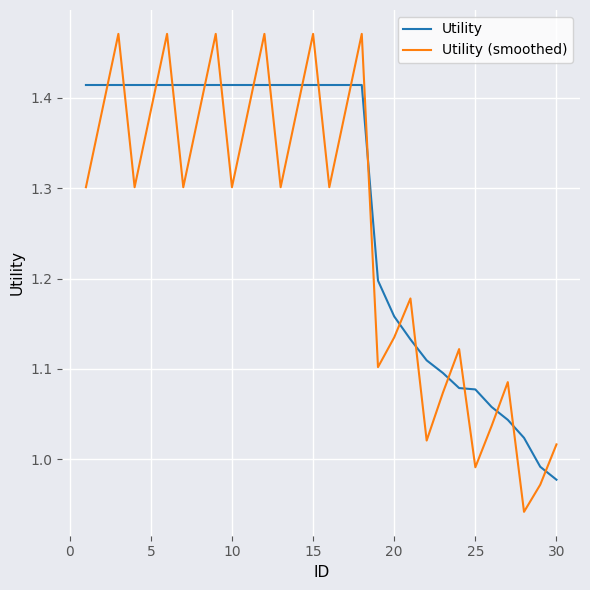

True or false: Utility (smoothed) and Utility intersect in this chart.

True